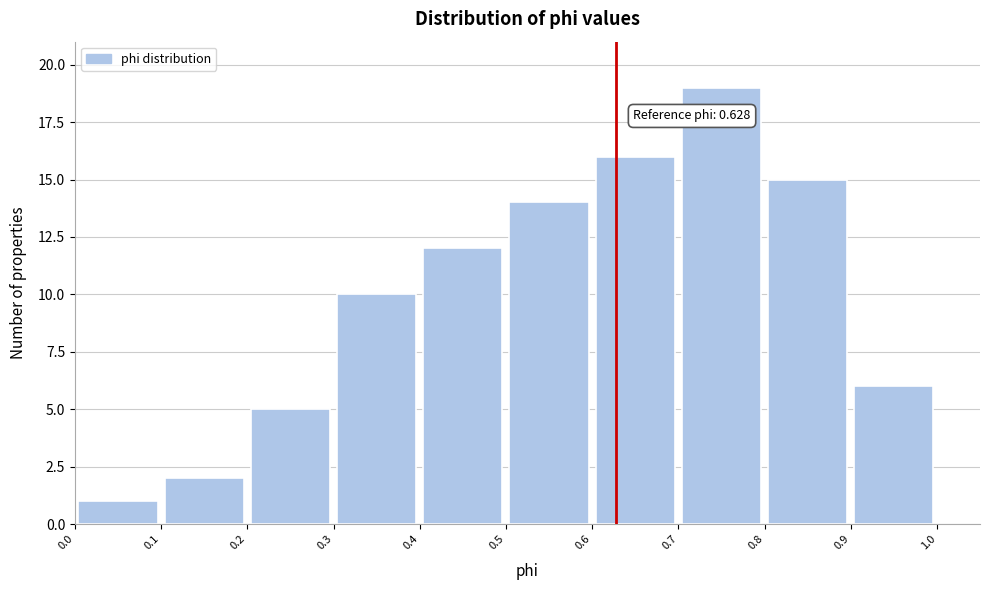

Which range on the x-axis has the tallest bar?

0.7 to 0.8